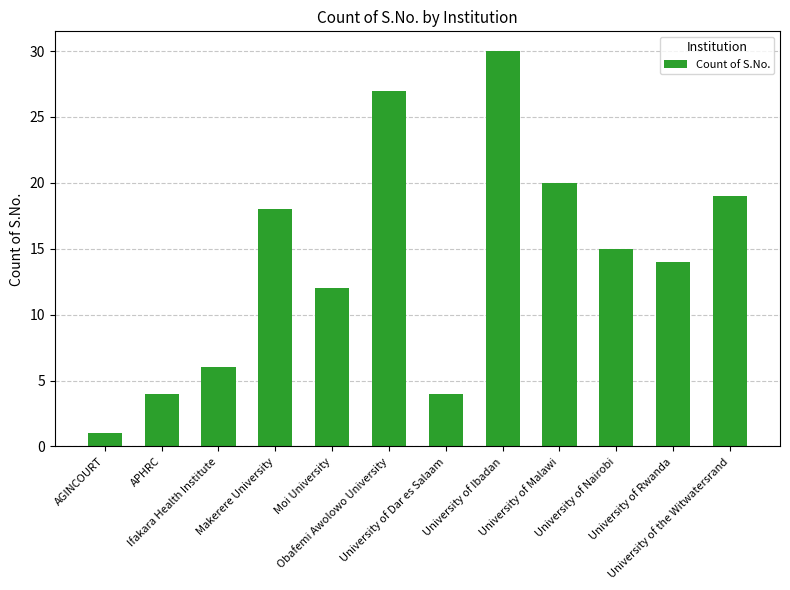

Where is the data nearest to the value 15?

University of Nairobi